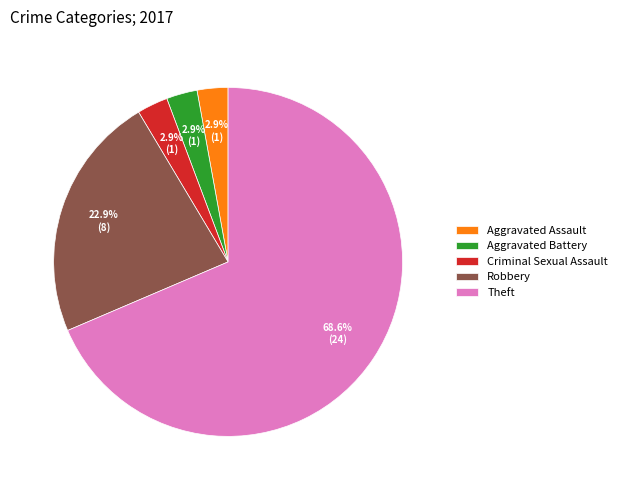

Approximately how many times larger is the value at Robbery compared to Theft?

0.3